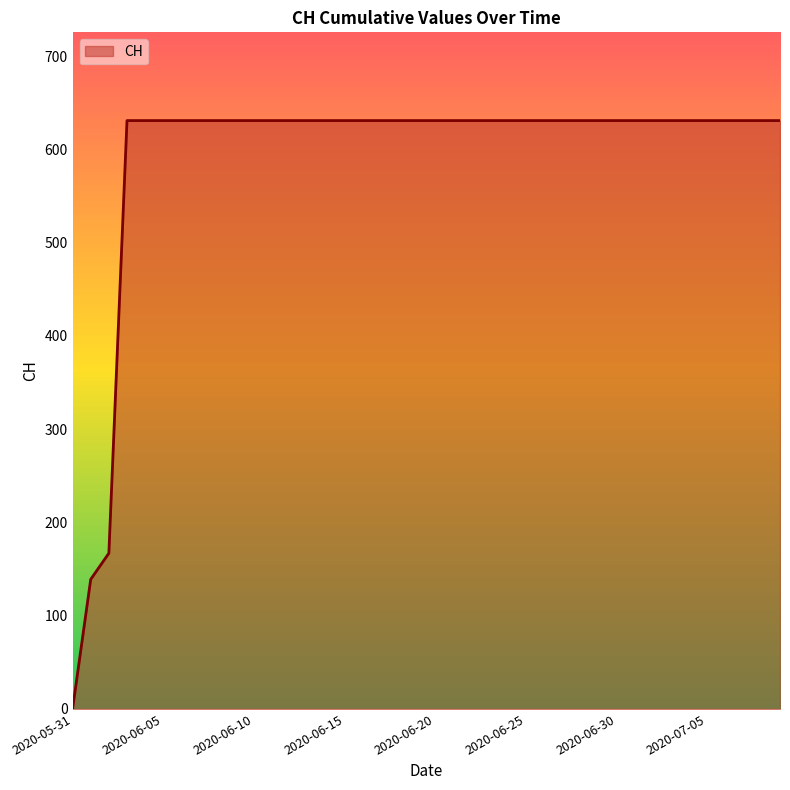

What is the difference between the maximum and minimum values?

631